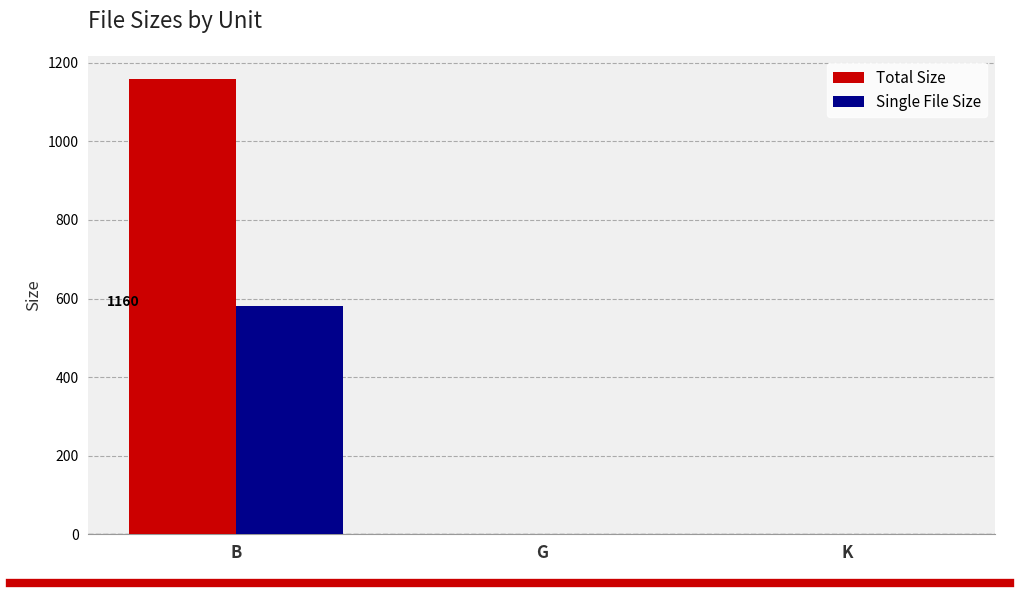

What is the sum of all Single File Size values?

582.3